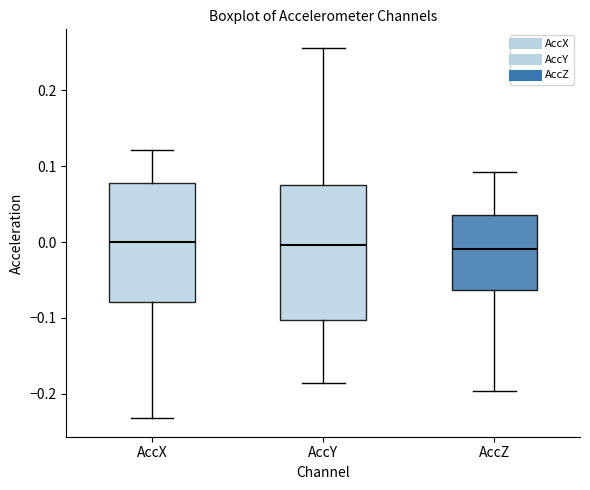

Which box is the tallest, from its lower edge to its upper edge?

AccY